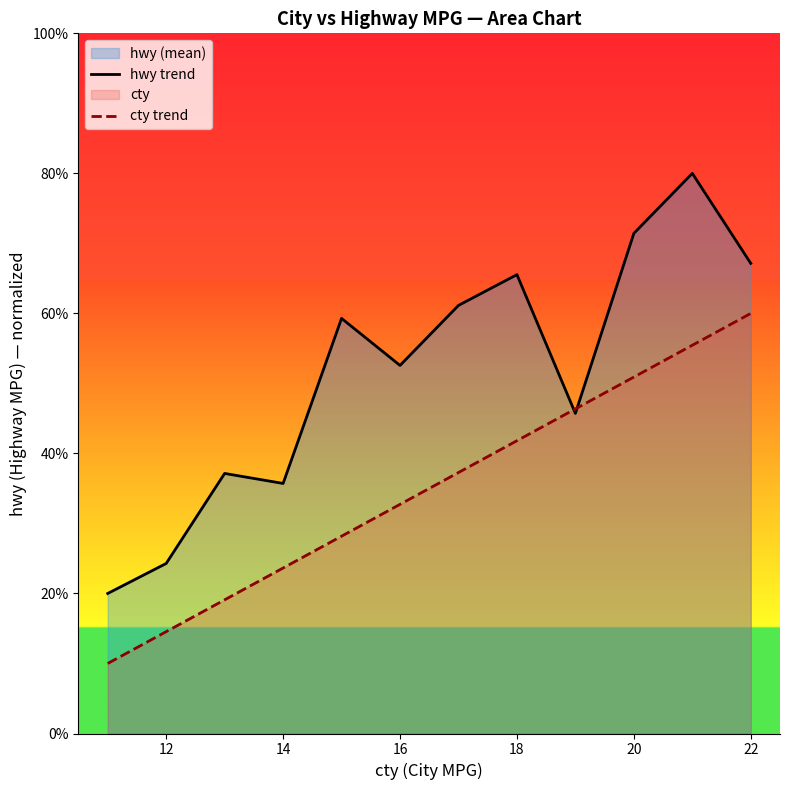

Which series has the widest spread of values?

hwy trend